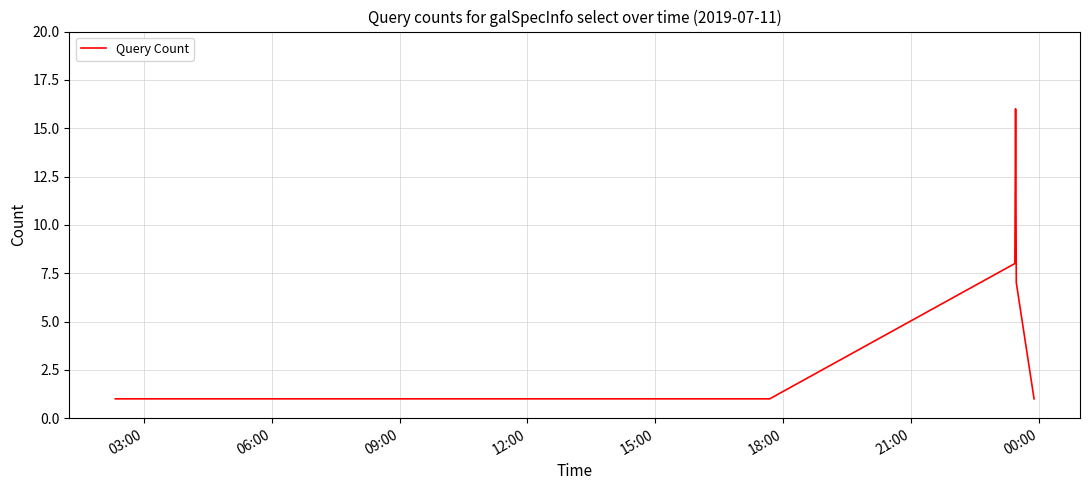

What is the maximum value shown in the chart?

16